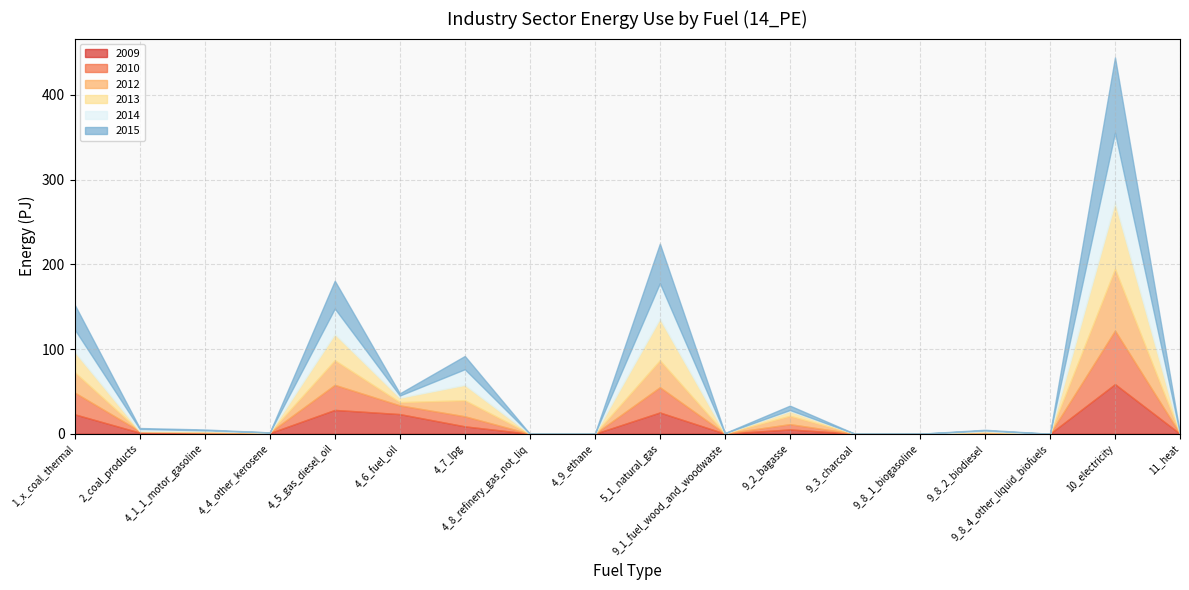

How many values in 2015 are above zero?

13